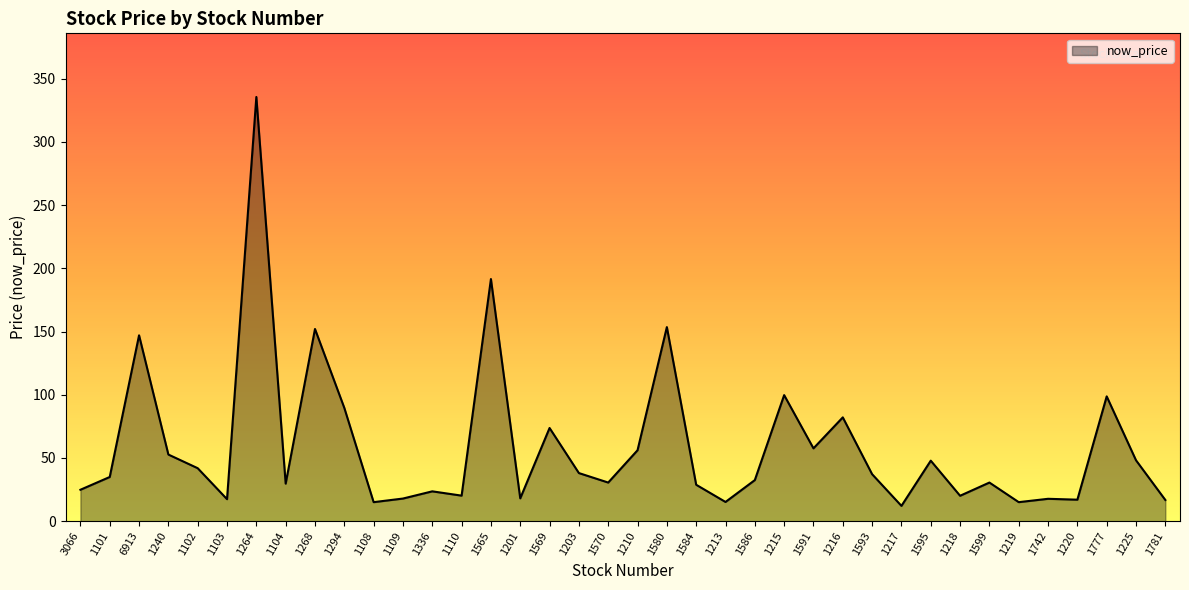

True or false: the data shows 4.1 at 1220.

False